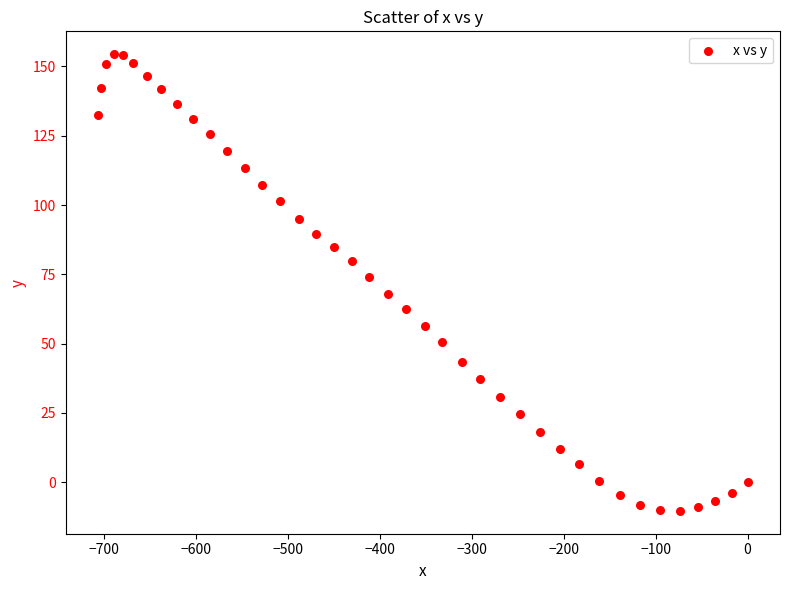

What is the range of X values (max minus min)?

707.0